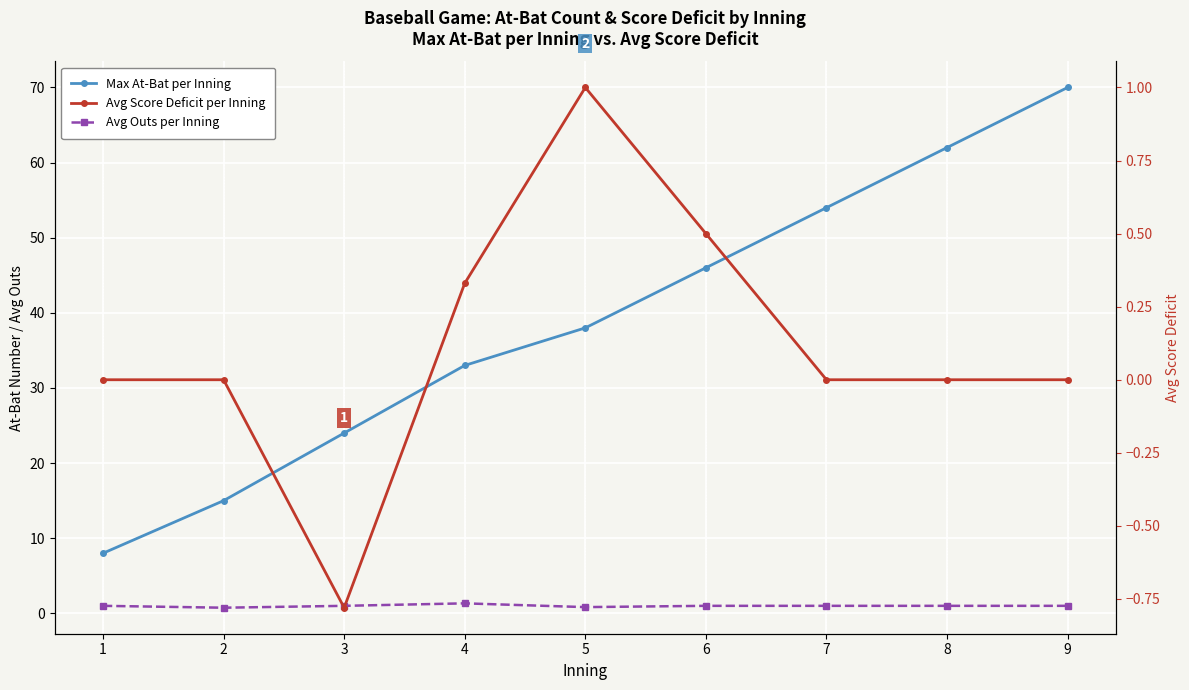

Is it true that Max At-Bat per Inning equals 33.0 at 4?

True